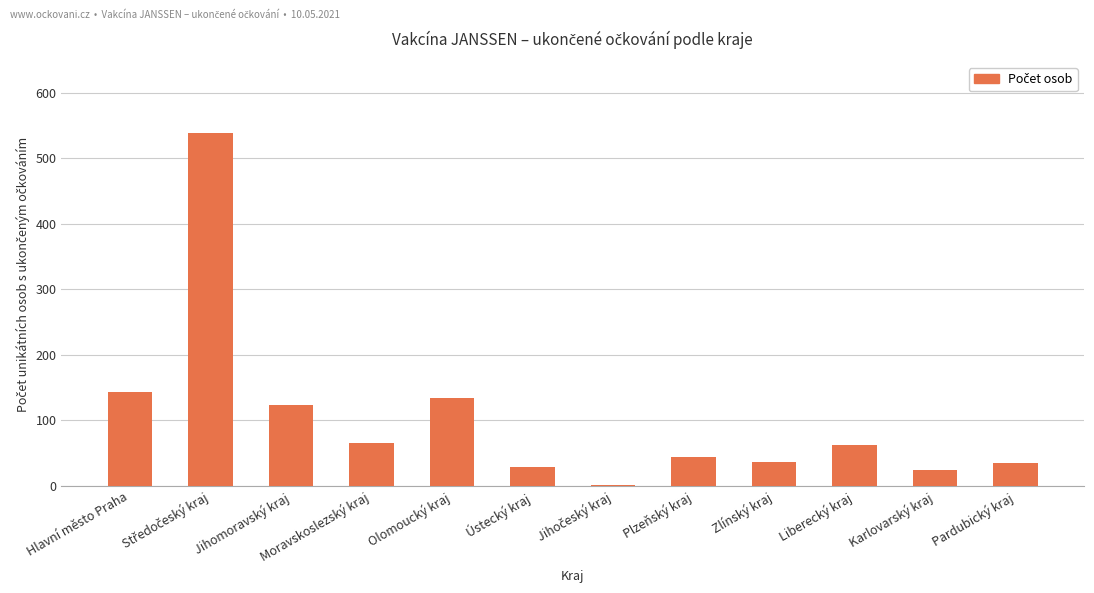

What is the maximum value shown in the chart?

539